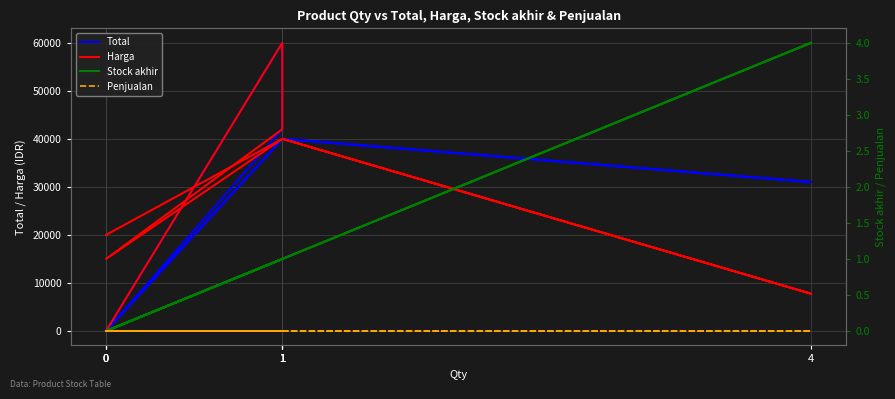

At which label is Harga closest to 30003?

1